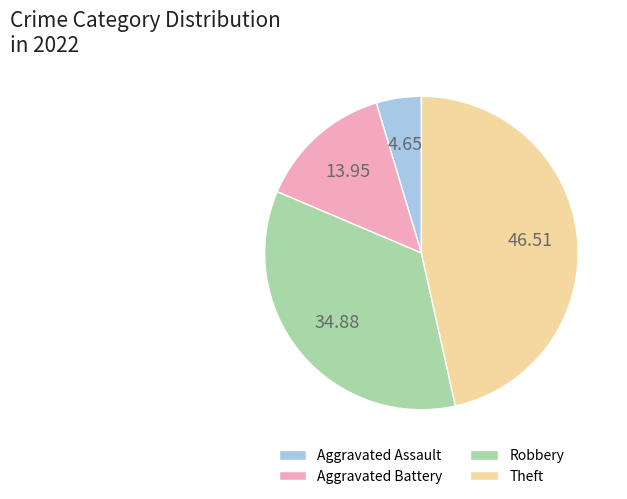

Approximately how many times larger is the value at Aggravated Battery compared to Theft?

0.3